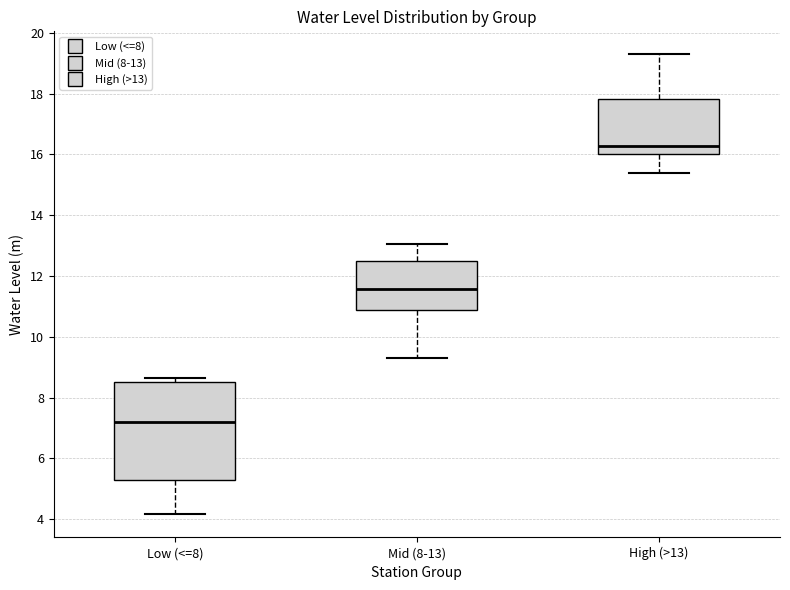

Where does the lower whisker of the box for Mid (8-13) end on the y-axis? The values are not printed on the chart, so give them approximately, as read against the axis.

9.4